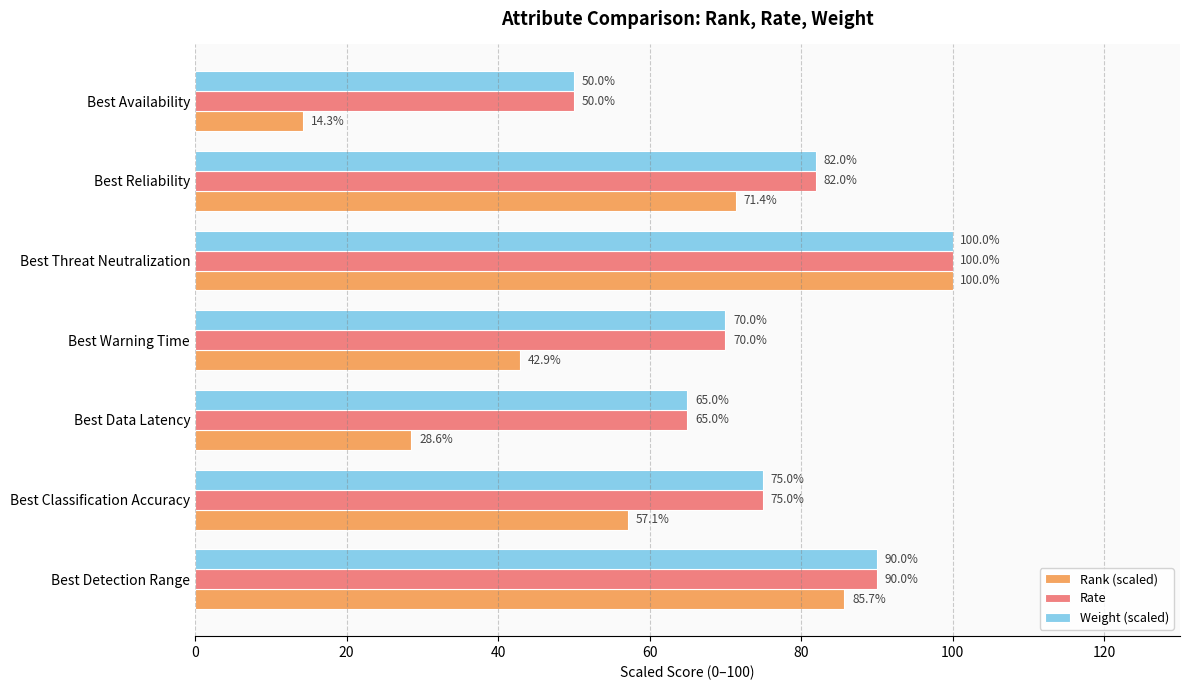

Is the value of Rank (scaled) at Best Detection Range greater than the value of Rate at Best Detection Range?

No